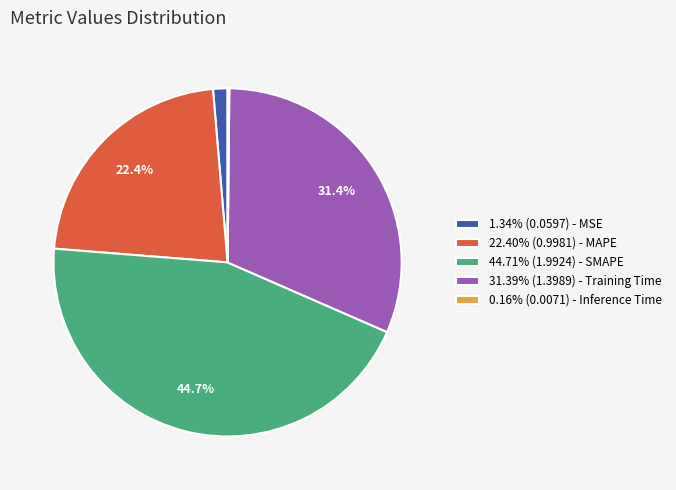

Is there a majority slice in this chart?

No